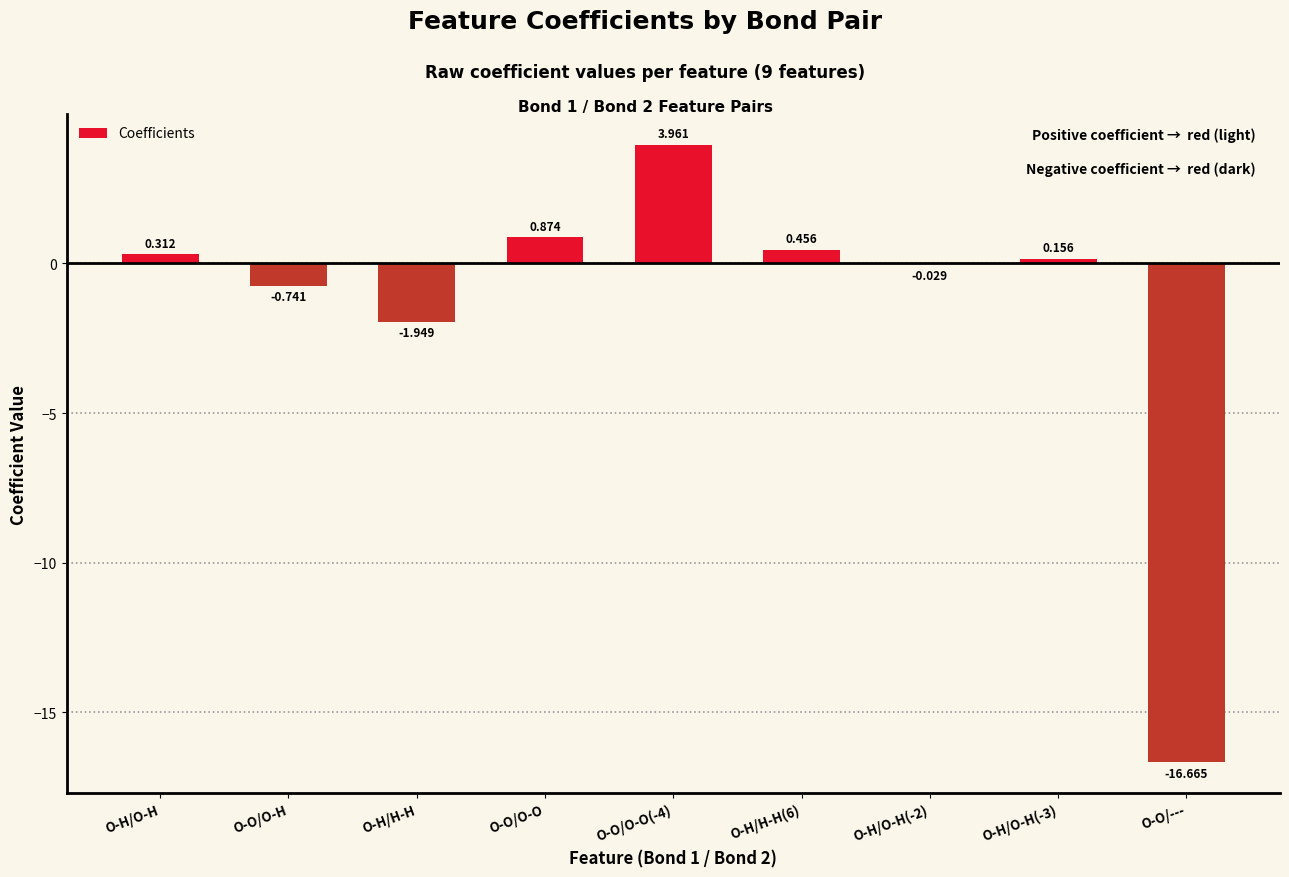

Where is the data nearest to the value -6?

O-H/H-H